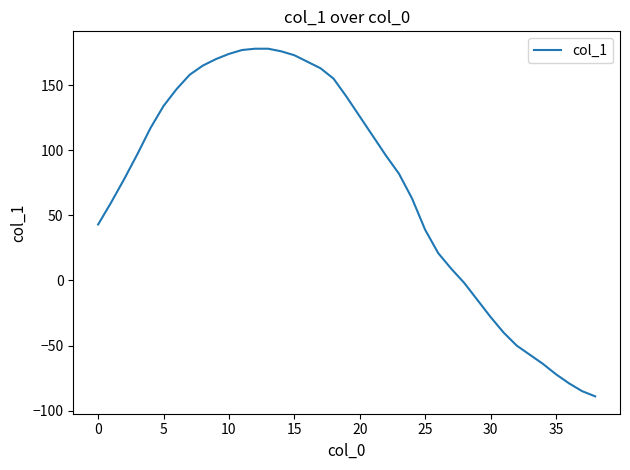

True or false: there are more than 2 points higher than both neighbors.

False